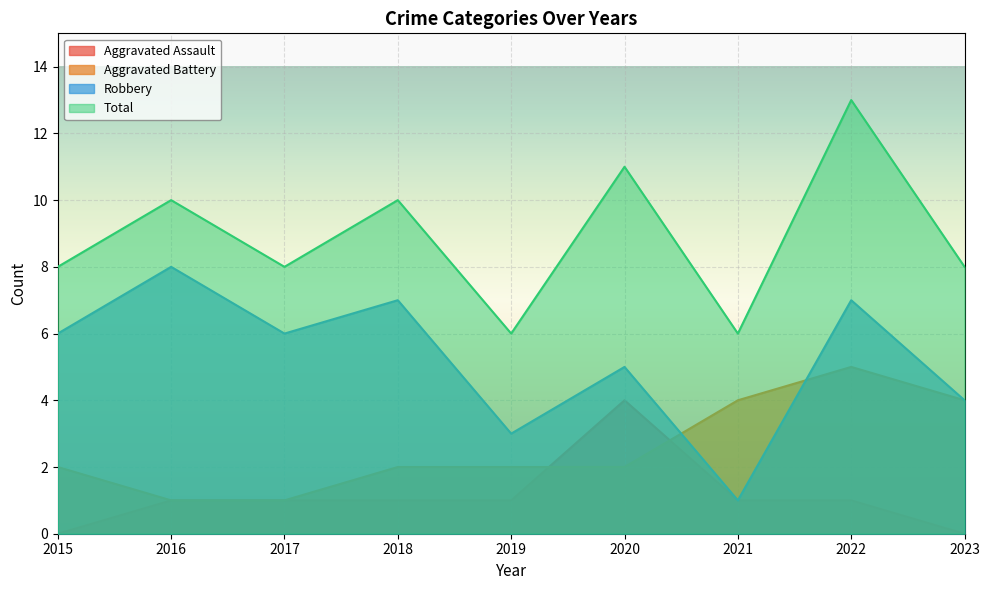

List the series in order of their overall mean, highest first.

Total, Robbery, Aggravated Battery, Aggravated Assault